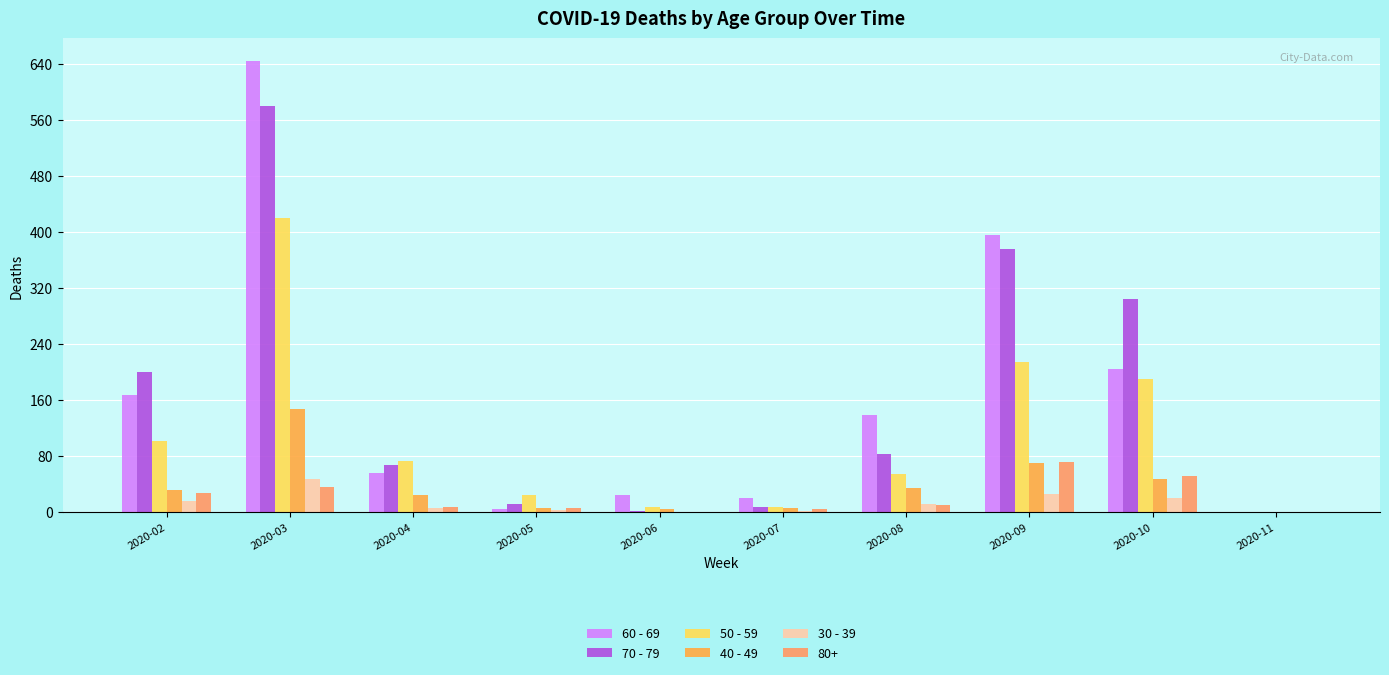

At which category is the sum across all series the highest?

2020-03